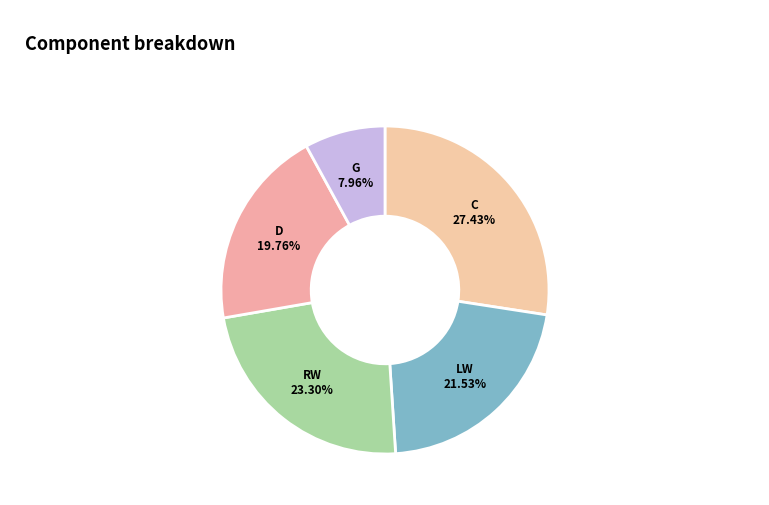

How many segments does this pie chart have?

5